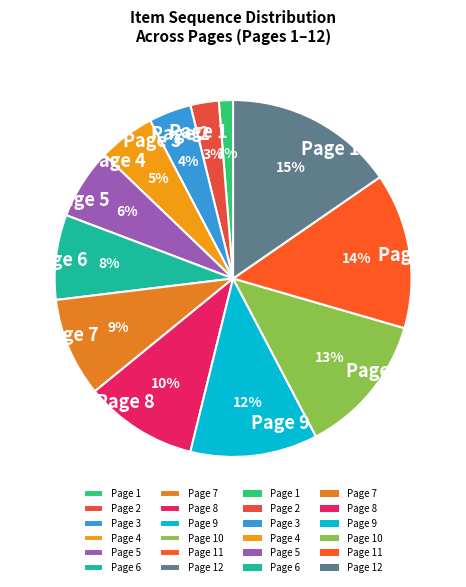

True or false: Page 3 accounts for 4% of the total.

True